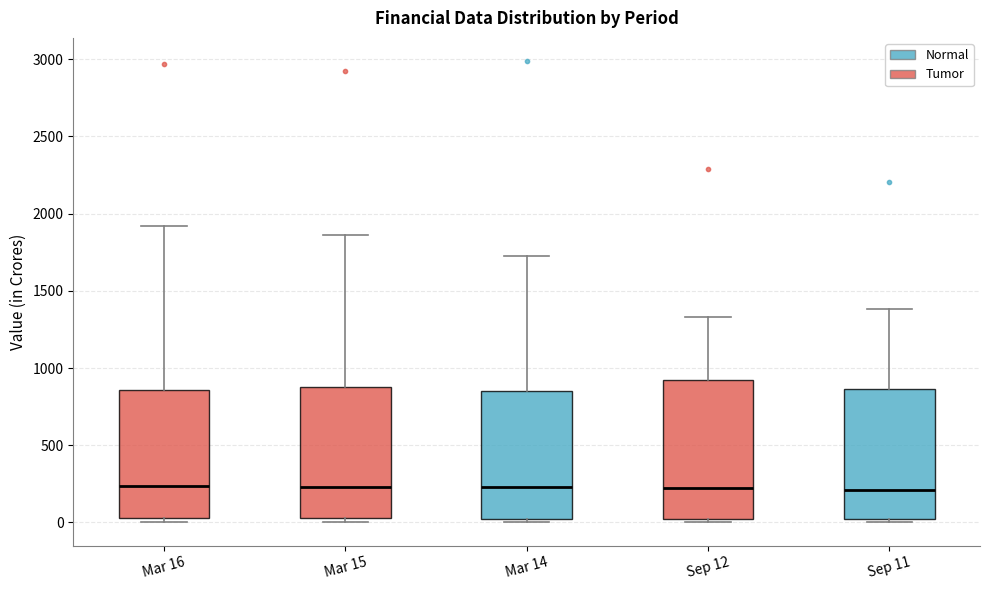

Reading left to right, transcribe this box plot: for each box, give where its median line is, the range the box spans, and where its two whiskers end, as read against the y-axis. The values are not printed on the chart, so give them approximately, as read against the axis.

Mar 16: median 250, box 50 to 850, whiskers 0 to 1900
Mar 15: median 250, box 50 to 900, whiskers 0 to 1850
Mar 14: median 250, box 50 to 850, whiskers 0 to 1750
Sep 12: median 250, box 50 to 900, whiskers 0 to 1350
Sep 11: median 200, box 50 to 850, whiskers 0 to 1400